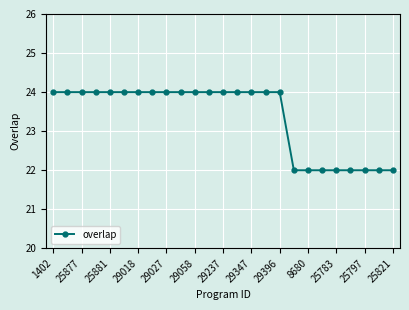

What is the value of the 18th point from the left?

22